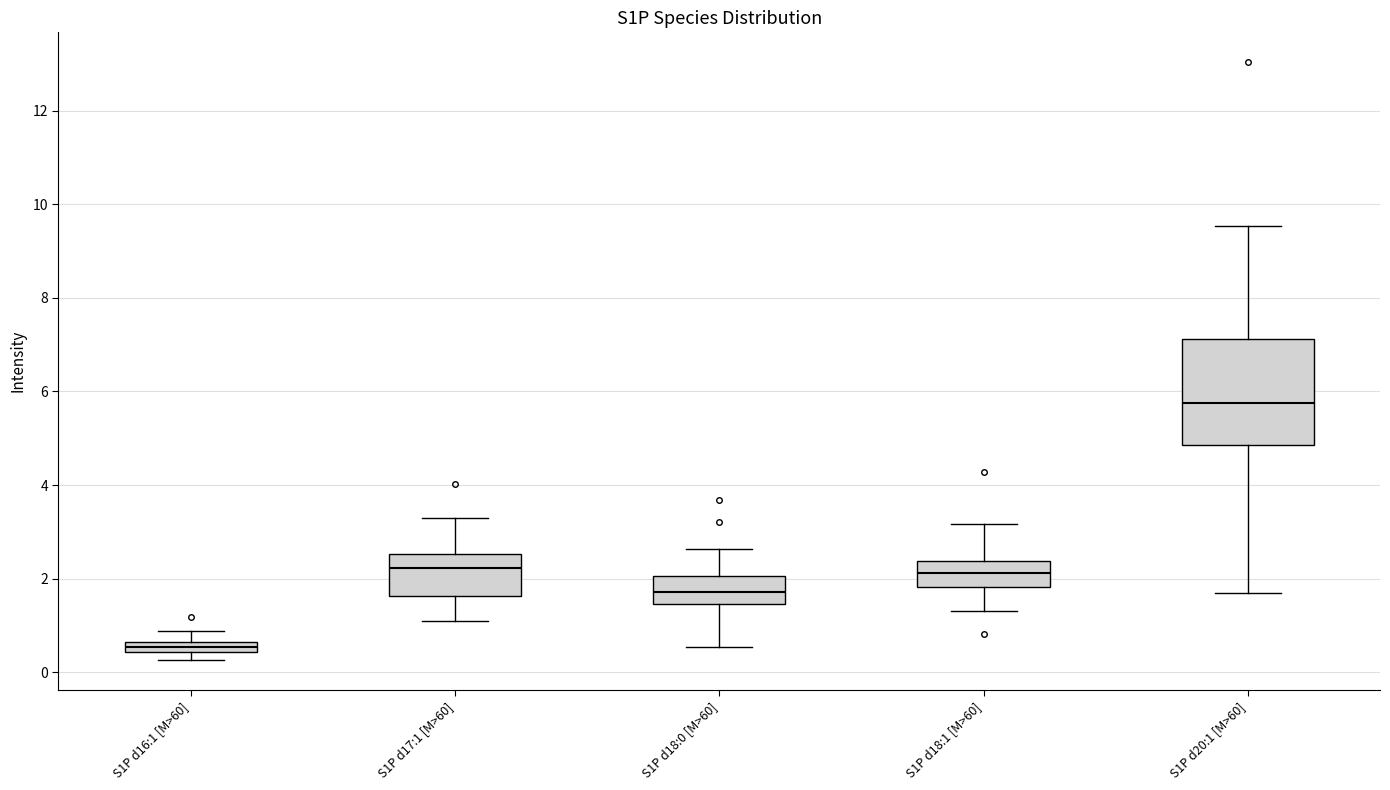

Which box is the tallest, from its lower edge to its upper edge?

S1P d20:1 [M>60]